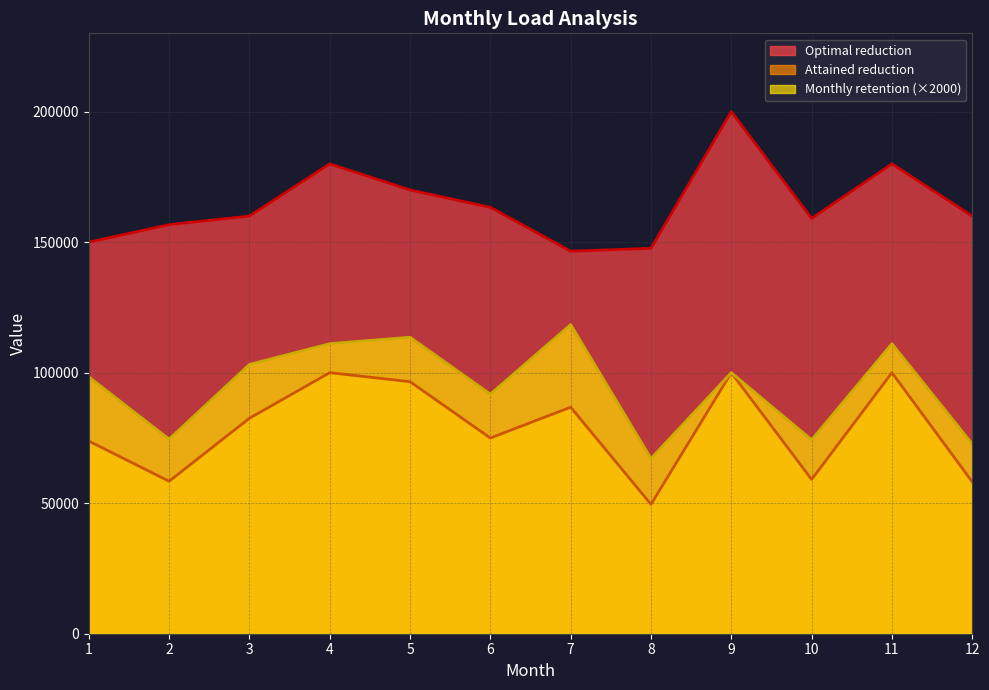

True or false: Attained reduction and Optimal reduction cross at least once.

False